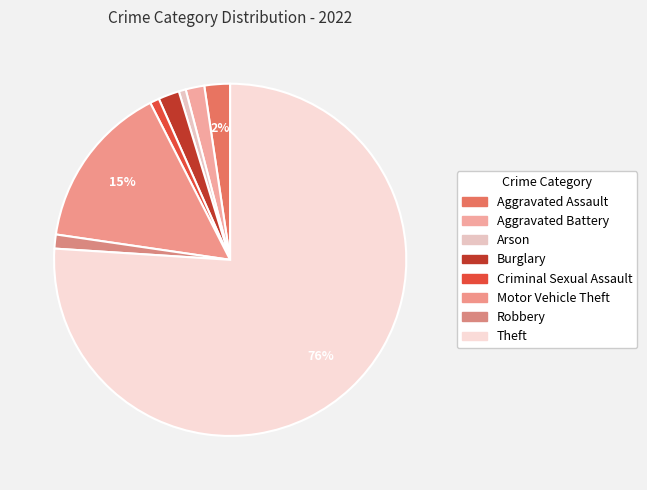

Between Aggravated Assault and Criminal Sexual Assault, which is larger?

Aggravated Assault